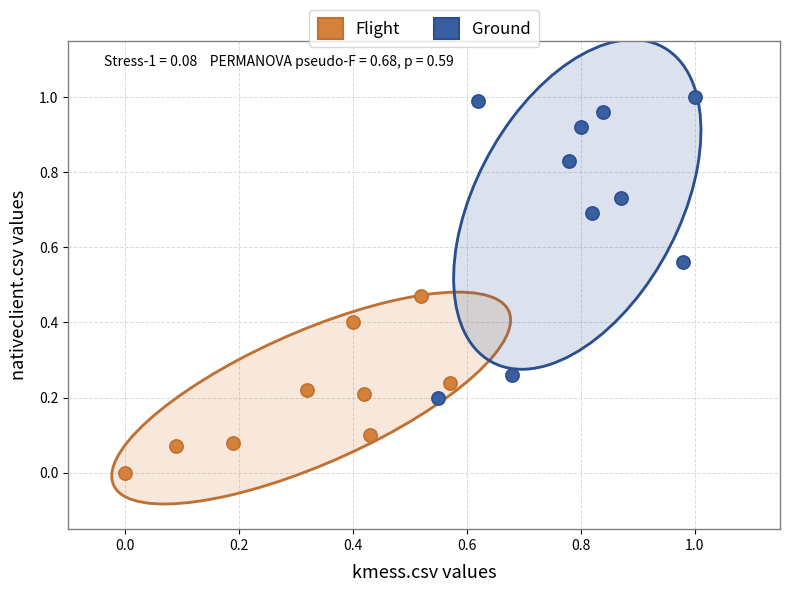

Which series contains the highest Y value?

Ground